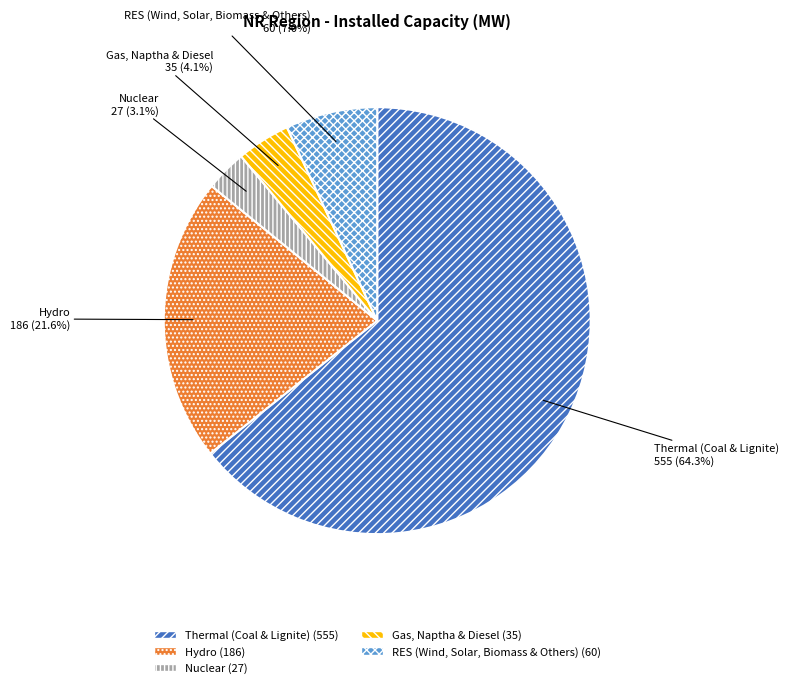

What is the largest slice in the pie chart?

Thermal (Coal & Lignite)